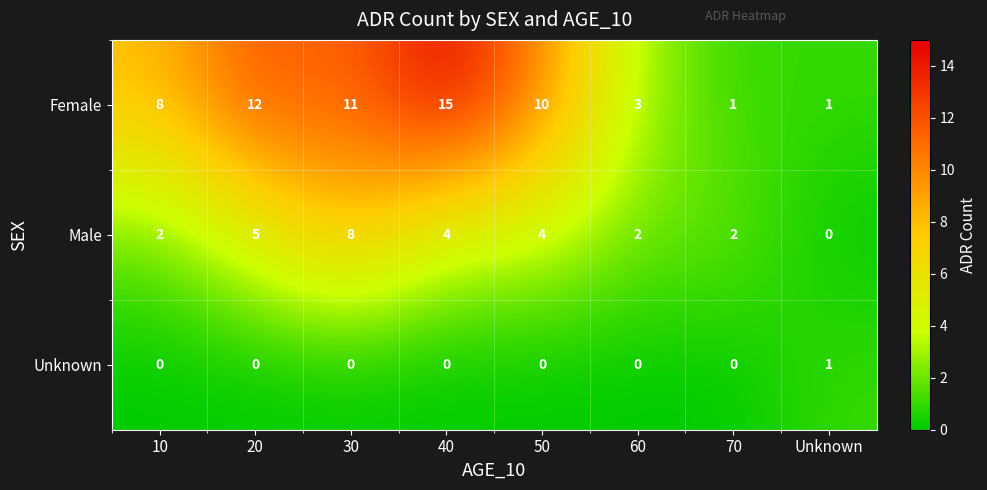

What is the total value across all series at 30?

19